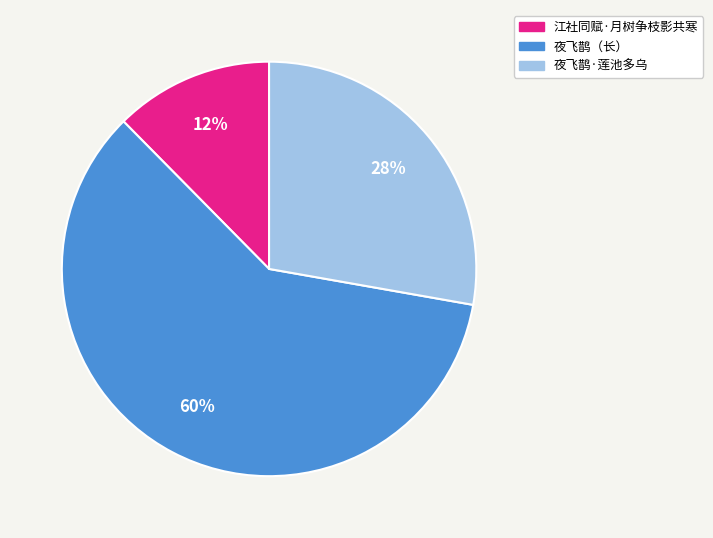

Is there any slice that represents more than half of the pie?

Yes